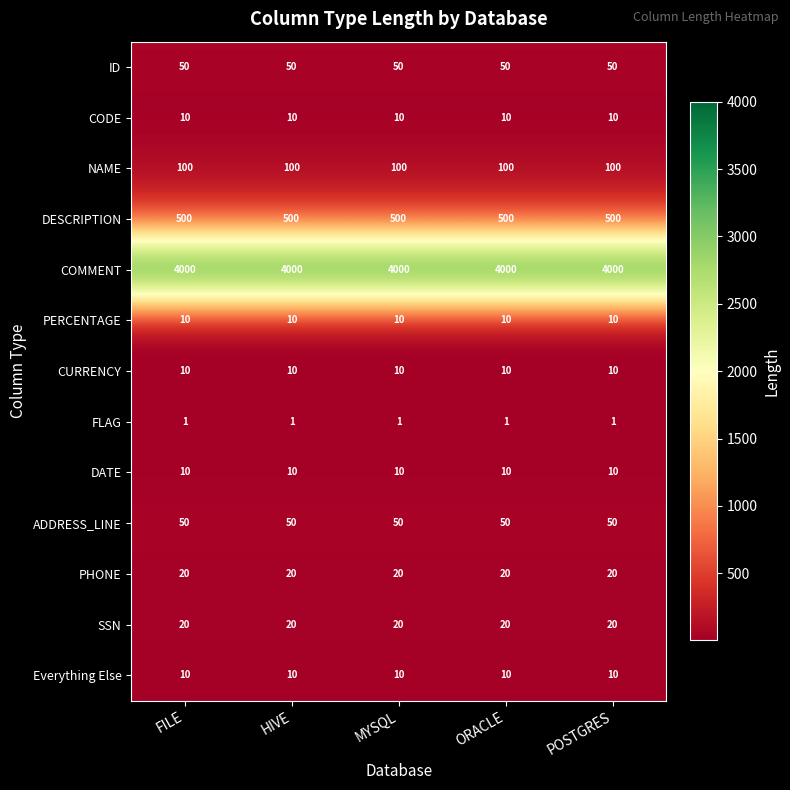

True or false: PERCENTAGE has a value of 6 at HIVE.

False